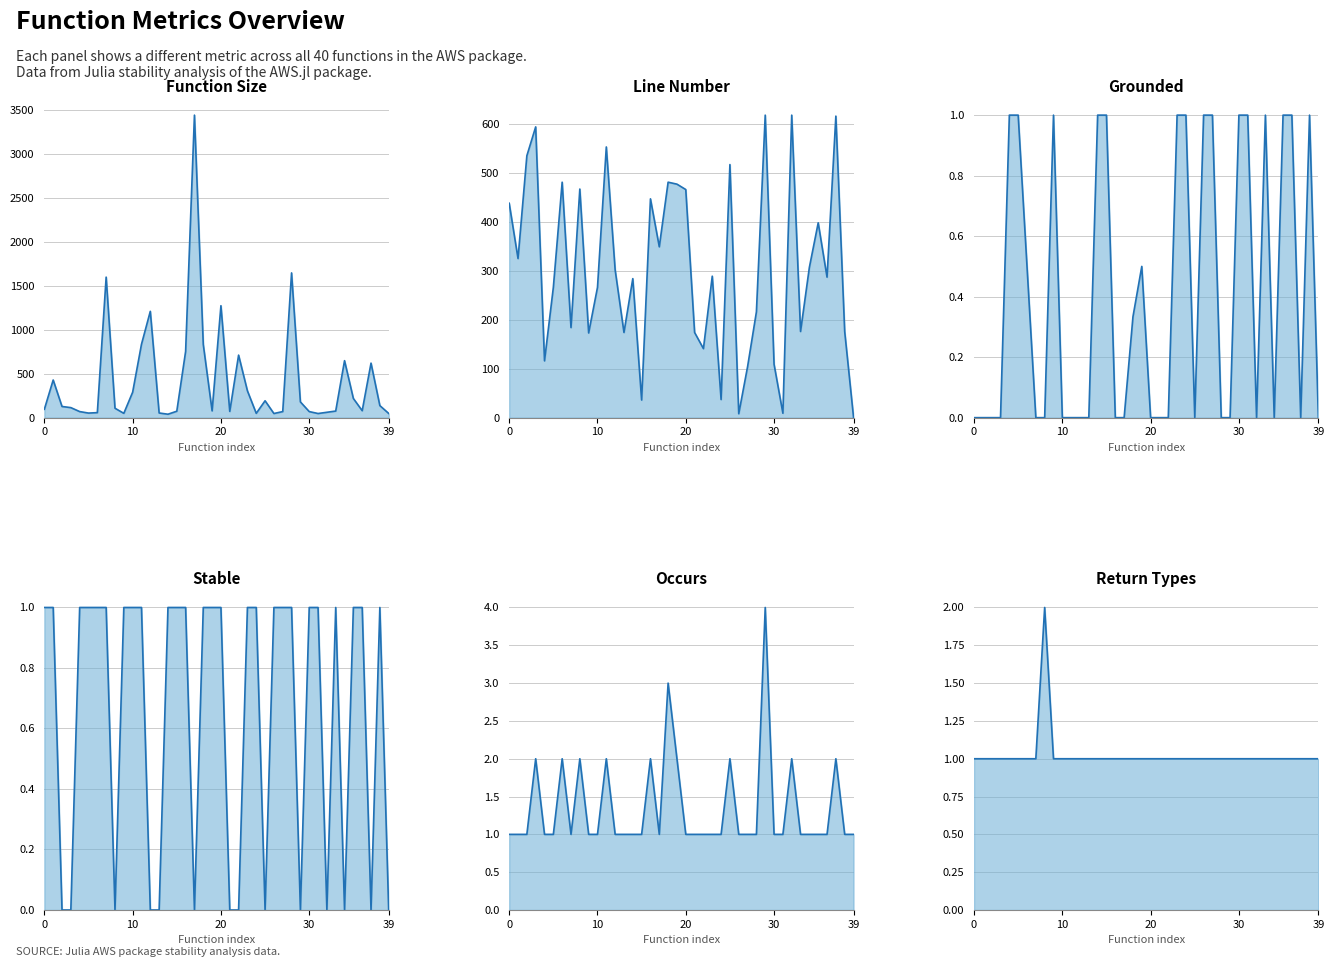

True or false: Grounded has more than 1 points higher than both neighbors.

True